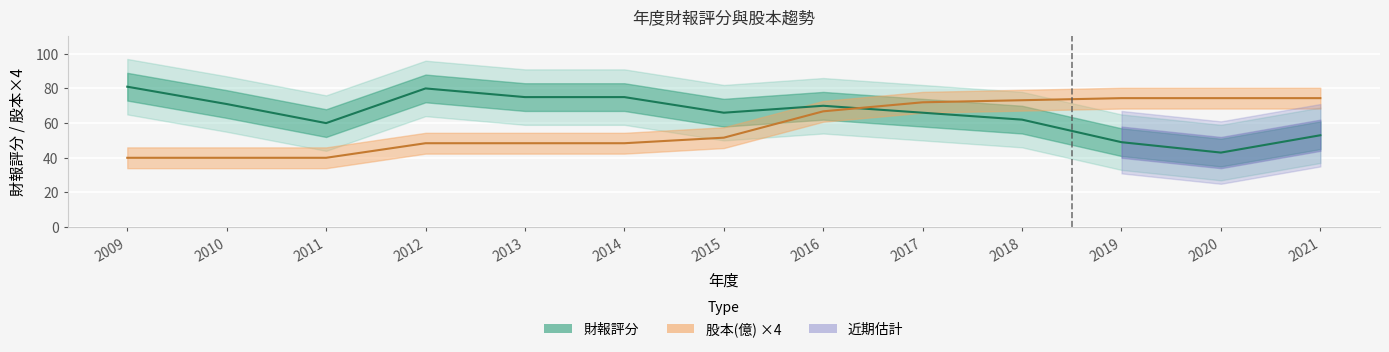

Reading right to left, list all the values displayed in this chart.

財報評分: 2021=53.0	2020=43.0	2019=49.0	2018=62.0	2017=66.0	2016=70.0	2015=66.0	2014=75.0	2013=75.0	2012=80.0	2011=60.0	2010=71.0	2009=81.0
股本(億): 2021=74.4	2020=74.4	2019=74.4	2018=73.2	2017=72.0	2016=66.8	2015=51.6	2014=48.4	2013=48.4	2012=48.4	2011=40.0	2010=40.0	2009=40.0